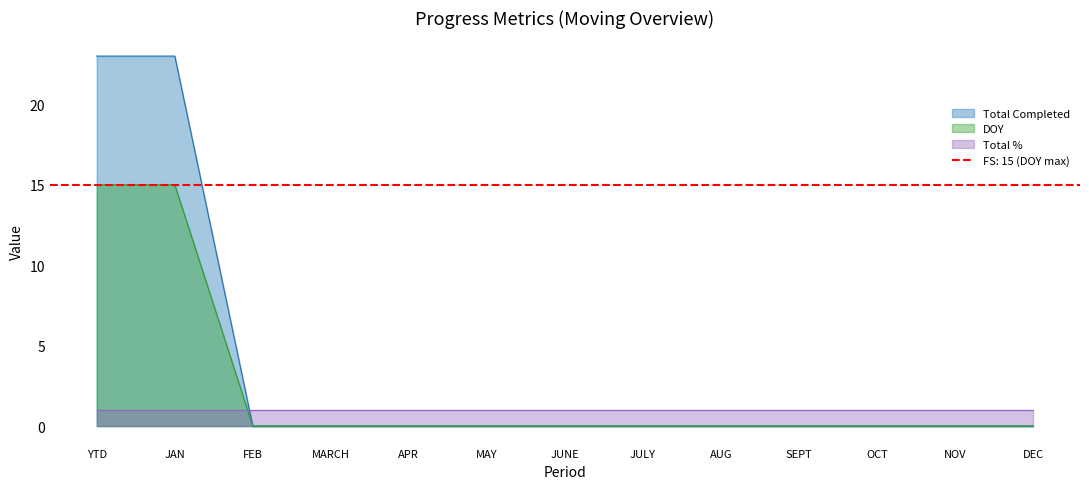

What is the highest value of the DOY series?

15